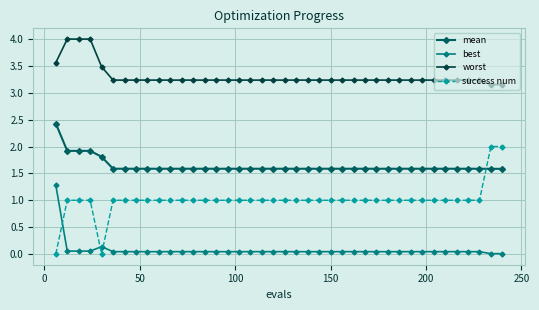

Which series has the largest total across all categories?

worst